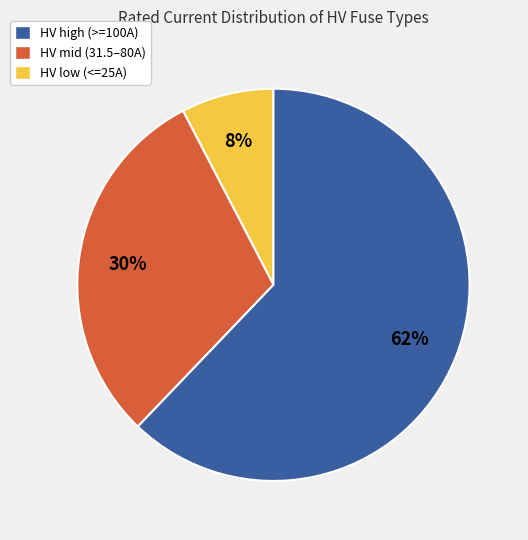

Does any single category account for the majority?

Yes